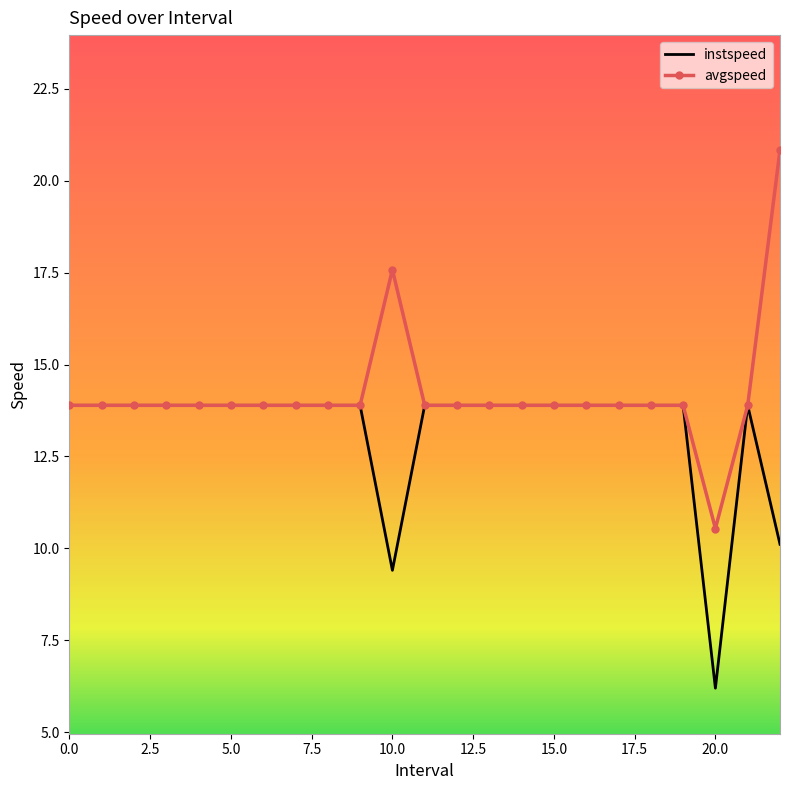

List the series in order of their overall mean, highest first.

avgspeed, instspeed